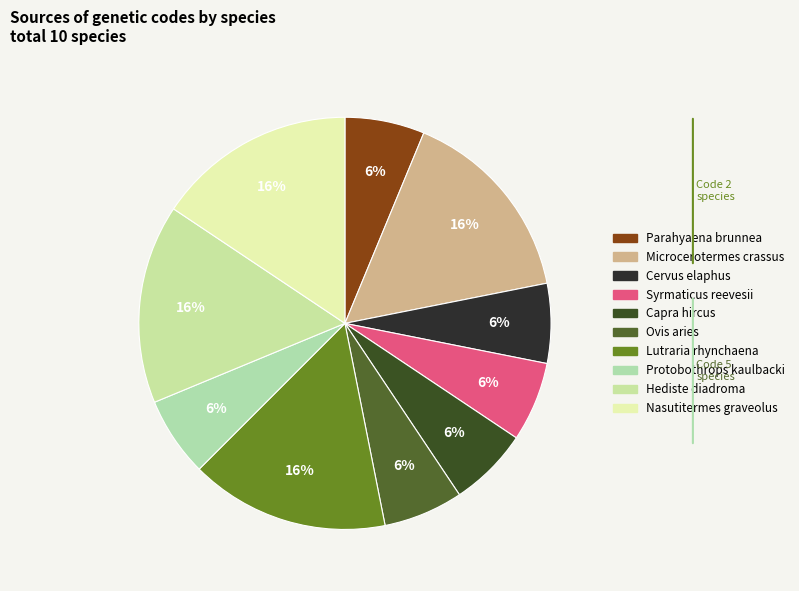

True or false: Lutraria rhynchaena accounts for 10% of the total.

False